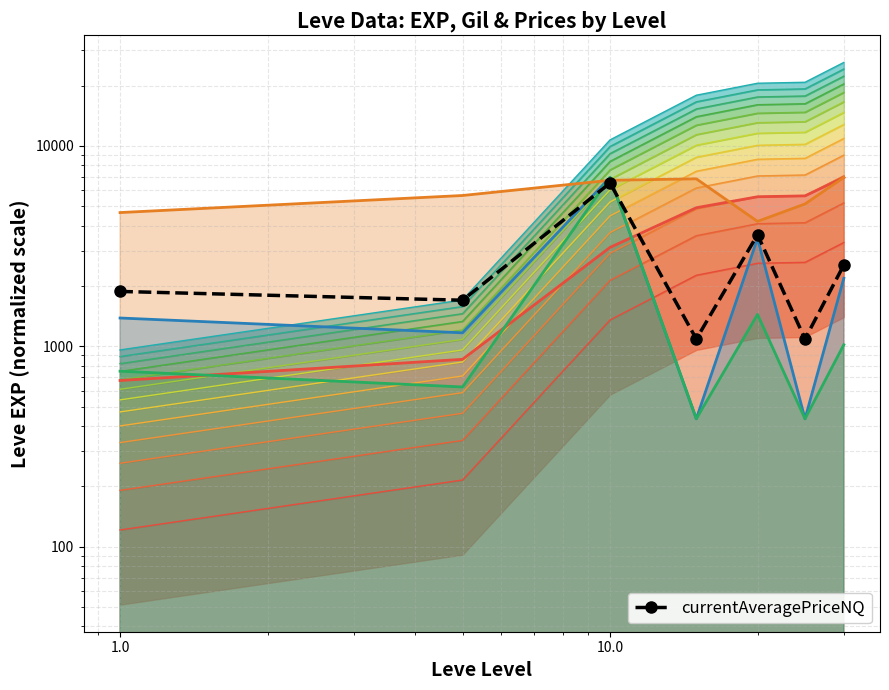

Is the value of Leve Gil at 25 greater than the value of LevePriceNQ at 20?

Yes